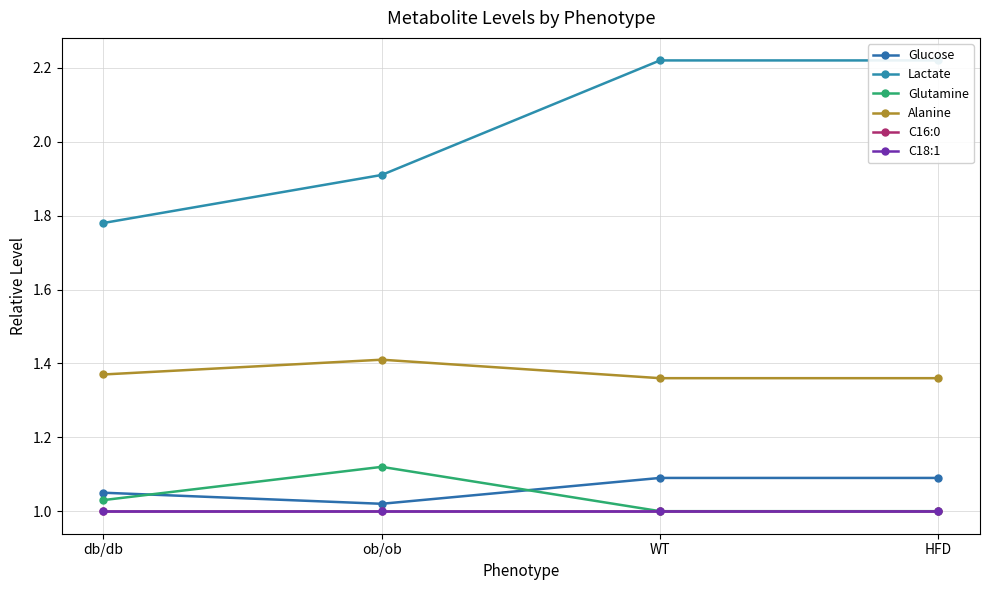

How many lines are shown in the chart?

6